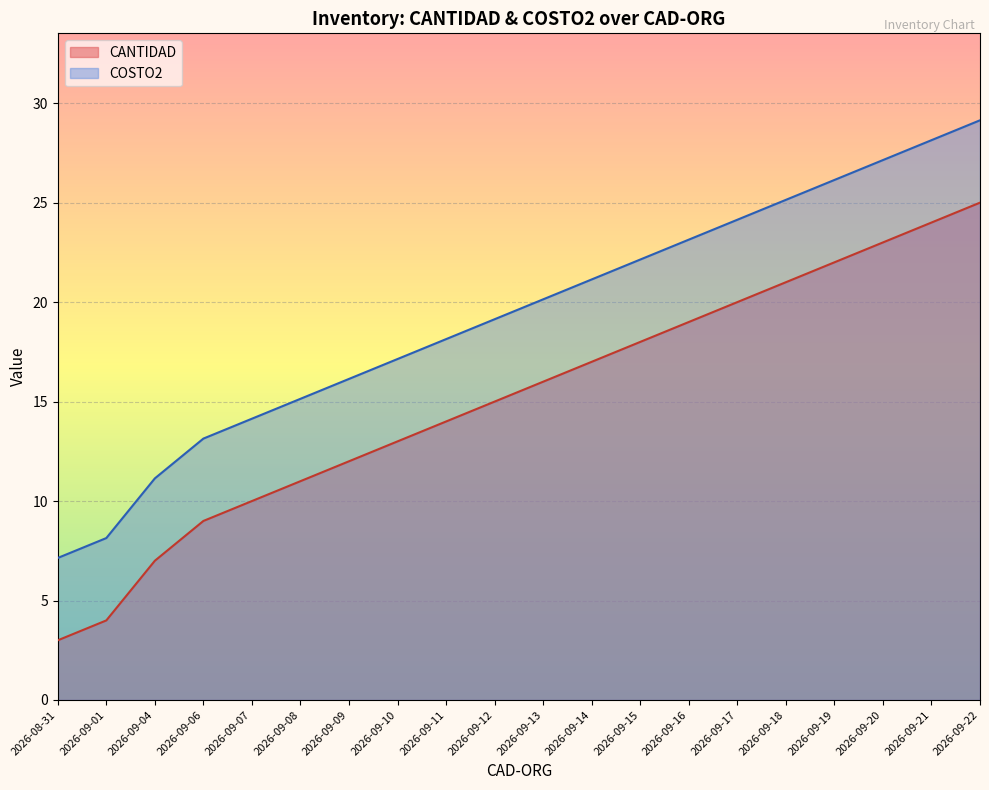

The value of CANTIDAD at 2026-09-14 is 17.0. True or false?

True